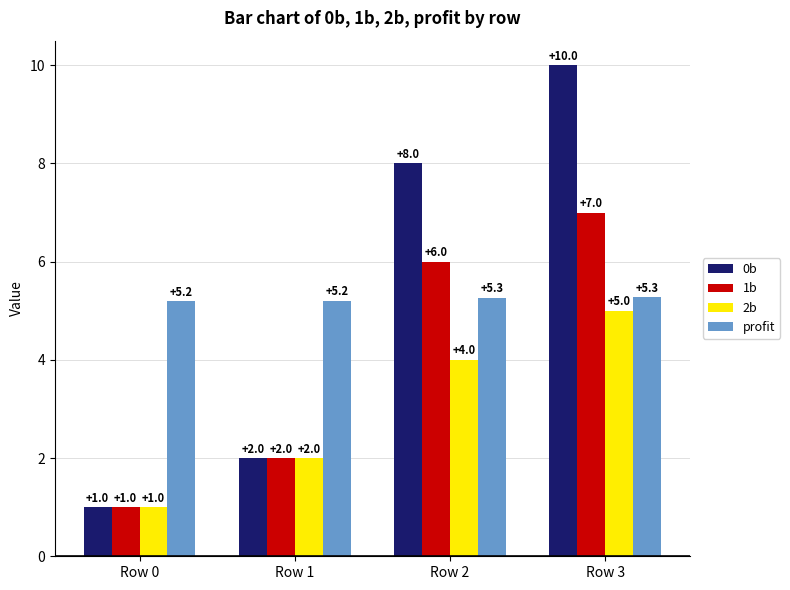

Which category has the lowest value across all series?

Row 0